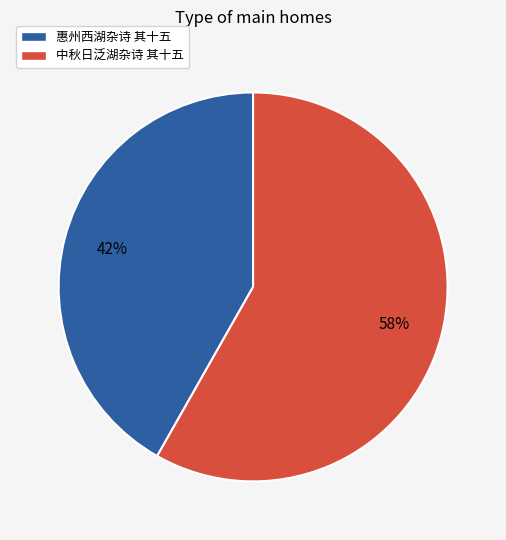

Combined, do 惠州西湖杂诗 其十五 and 中秋日泛湖杂诗 其十五 account for over 50%?

Yes